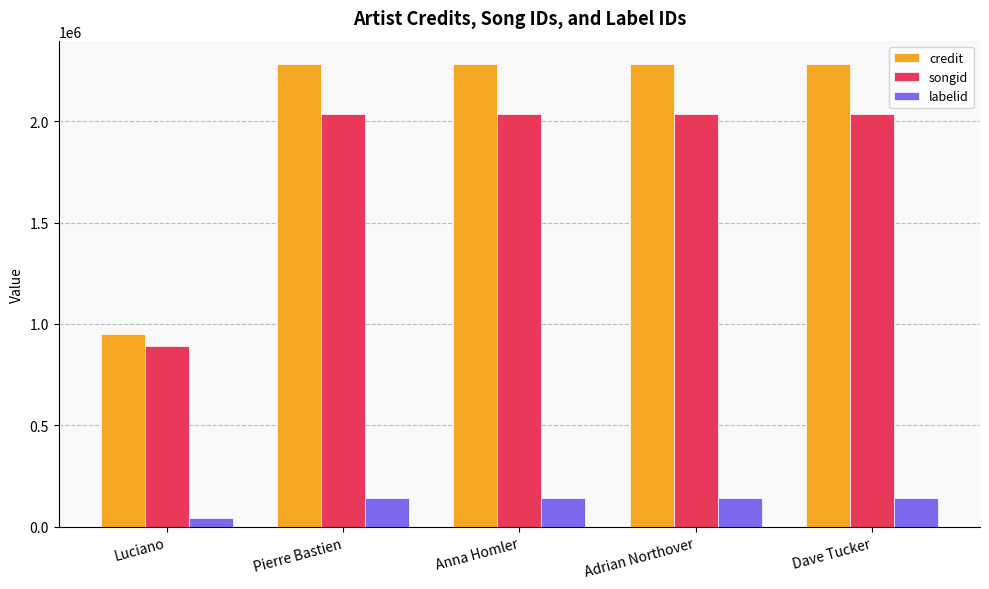

What is the label of the 3rd bar from the right?

Anna Homler